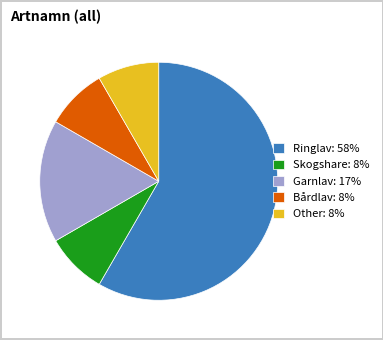

How many segments does this pie chart have?

5